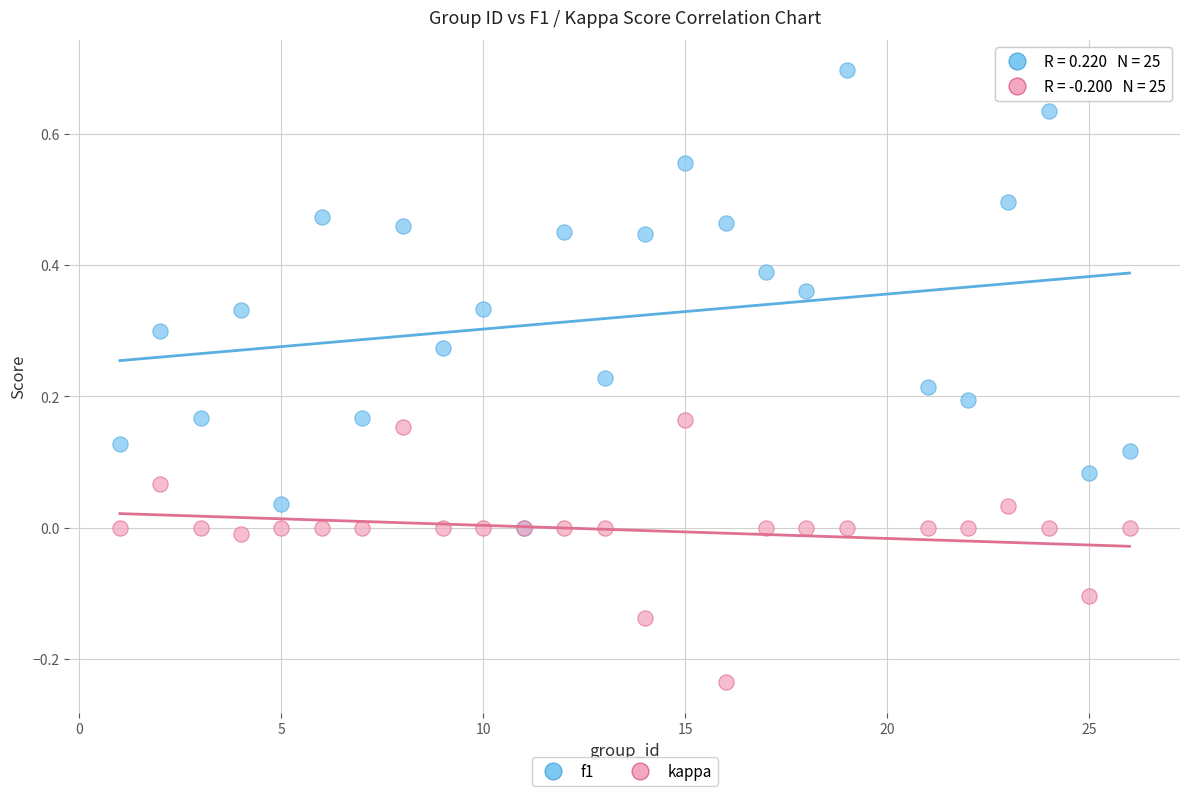

What are all the series names shown in the legend?

f1, kappa